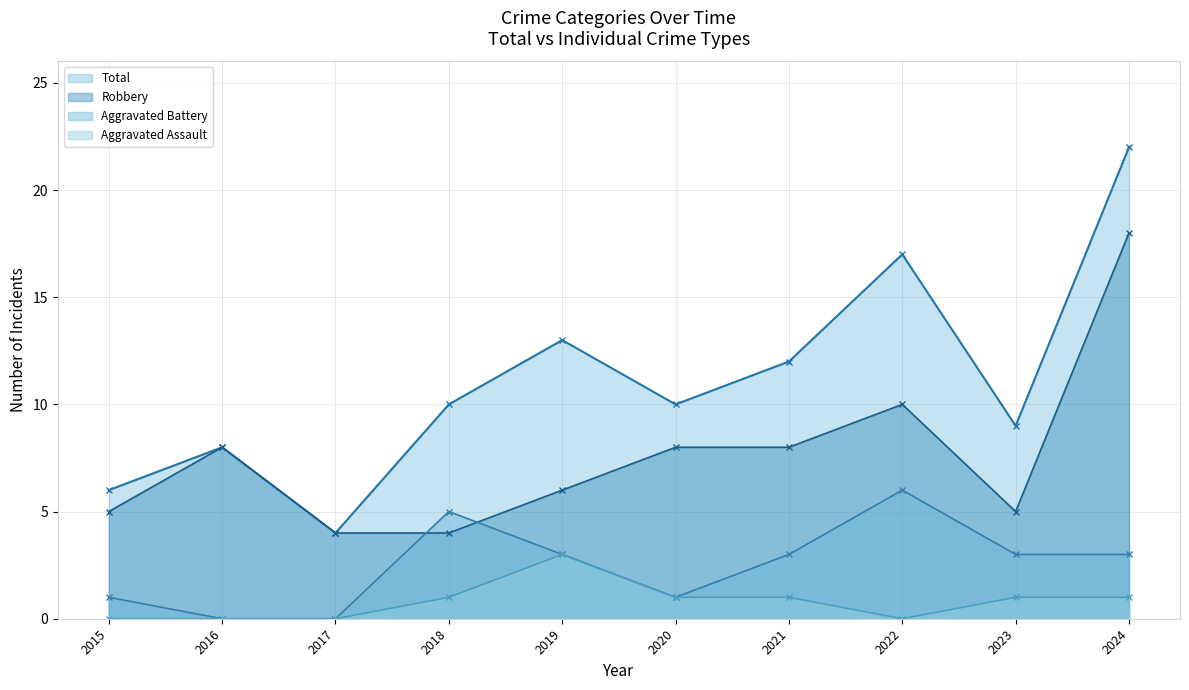

Read the Aggravated Assault value at 2023.

1